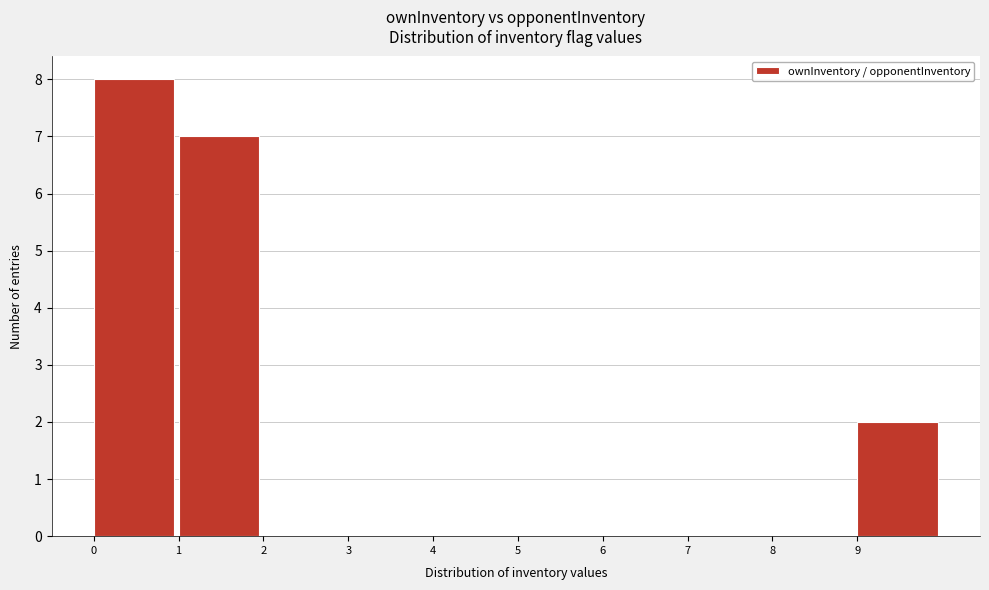

Reading left to right, list every bar in this chart as the range it spans on the x-axis followed by its height. The values are not printed on the chart, so give them approximately, as read against the axis.

0 to 1: 8
1 to 2: 7
2 to 3: 0
3 to 4: 0
4 to 5: 0
5 to 6: 0
6 to 7: 0
7 to 8: 0
8 to 9: 0
9 to 10: 2